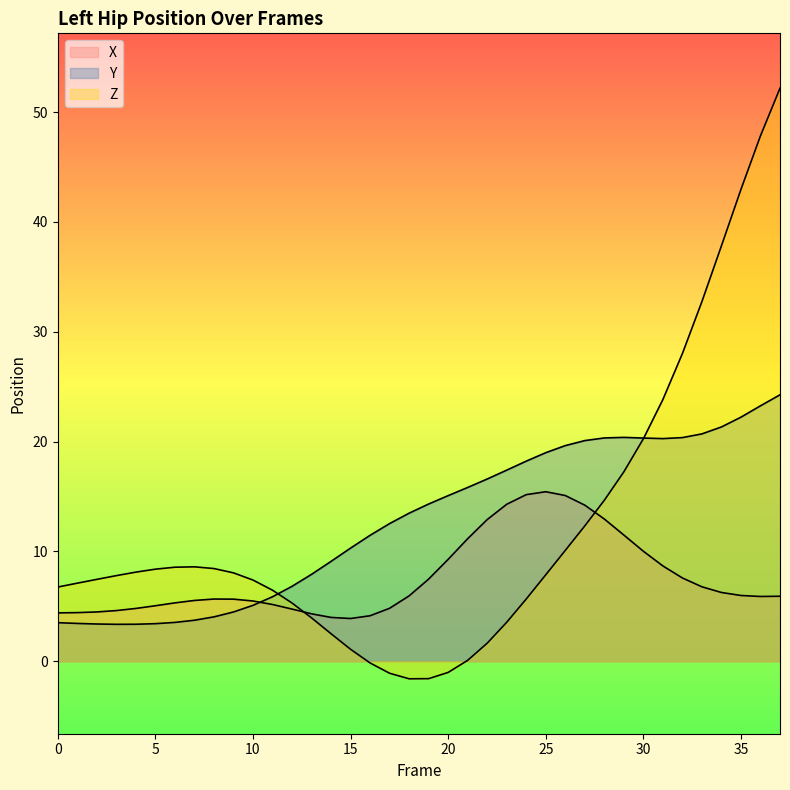

The X series shows 2.2 at 33. True or false?

False